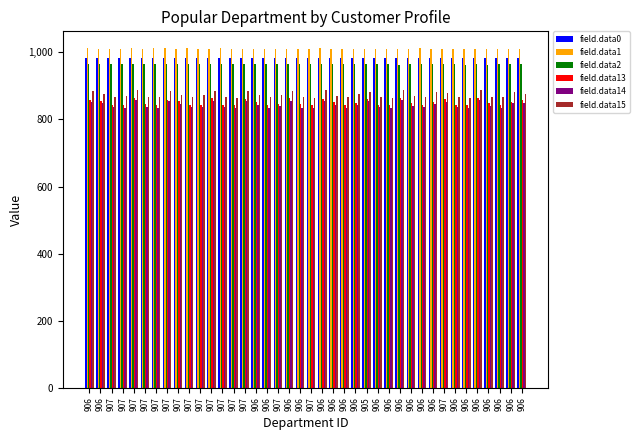

What are all the series names shown in the legend?

field.data0, field.data1, field.data2, field.data13, field.data14, field.data15